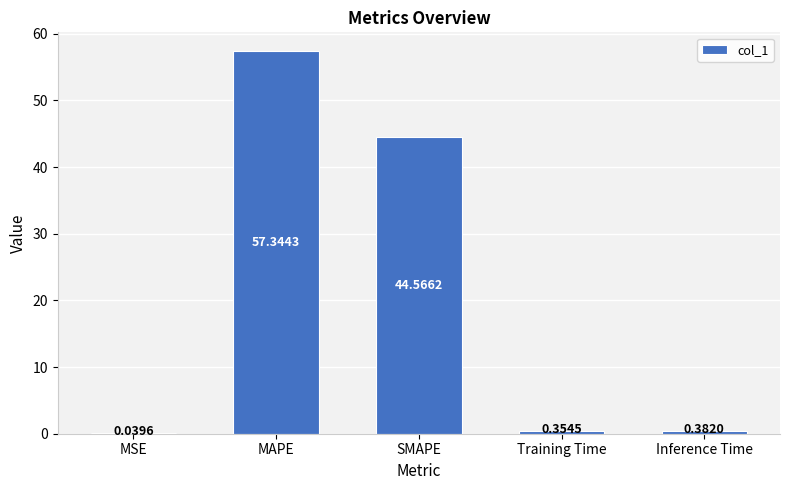

Which has a higher value, MAPE or Inference Time?

MAPE